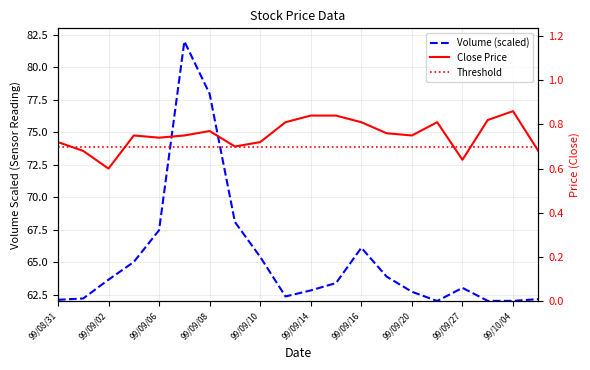

Reading left to right, list all the values displayed in this chart.

Volume (scaled): 62.1	62.2	63.7	65.0	67.5	82.0	78.0	68.1	65.4	62.4	62.8	63.4	66.1	63.9	62.7	62.0	63.0	62.0	62.0	62.2
Close Price: 0.7	0.7	0.6	0.8	0.7	0.8	0.8	0.7	0.7	0.8	0.8	0.8	0.8	0.8	0.8	0.8	0.6	0.8	0.9	0.7
Threshold: 0.7	0.7	0.7	0.7	0.7	0.7	0.7	0.7	0.7	0.7	0.7	0.7	0.7	0.7	0.7	0.7	0.7	0.7	0.7	0.7